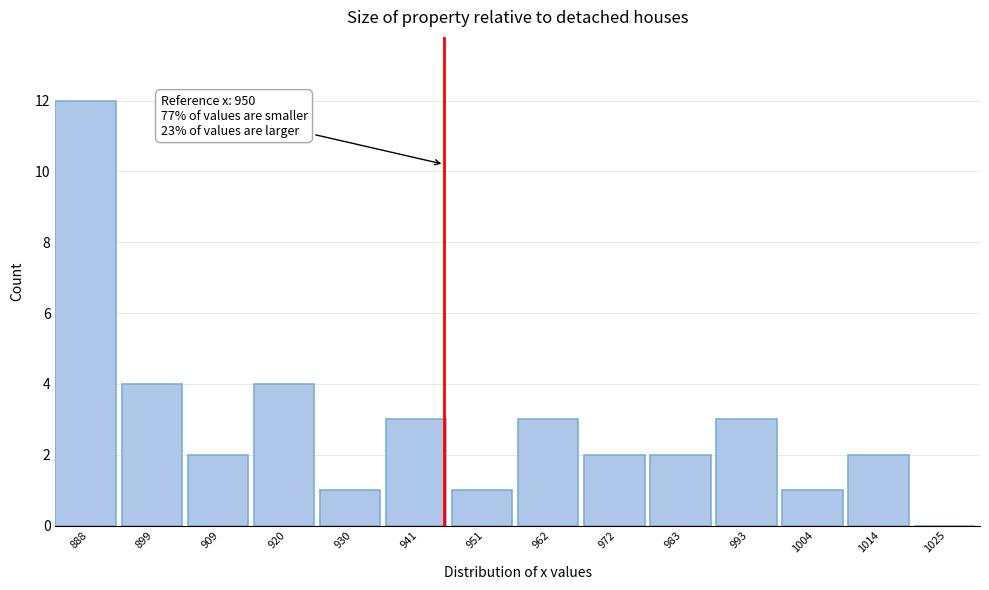

Reading left to right, list all the values displayed in this chart.

888=12	899=4	909=2	920=4	930=1	941=3	951=1	962=3	972=2	983=2	993=3	1004=1	1014=2	1025=0